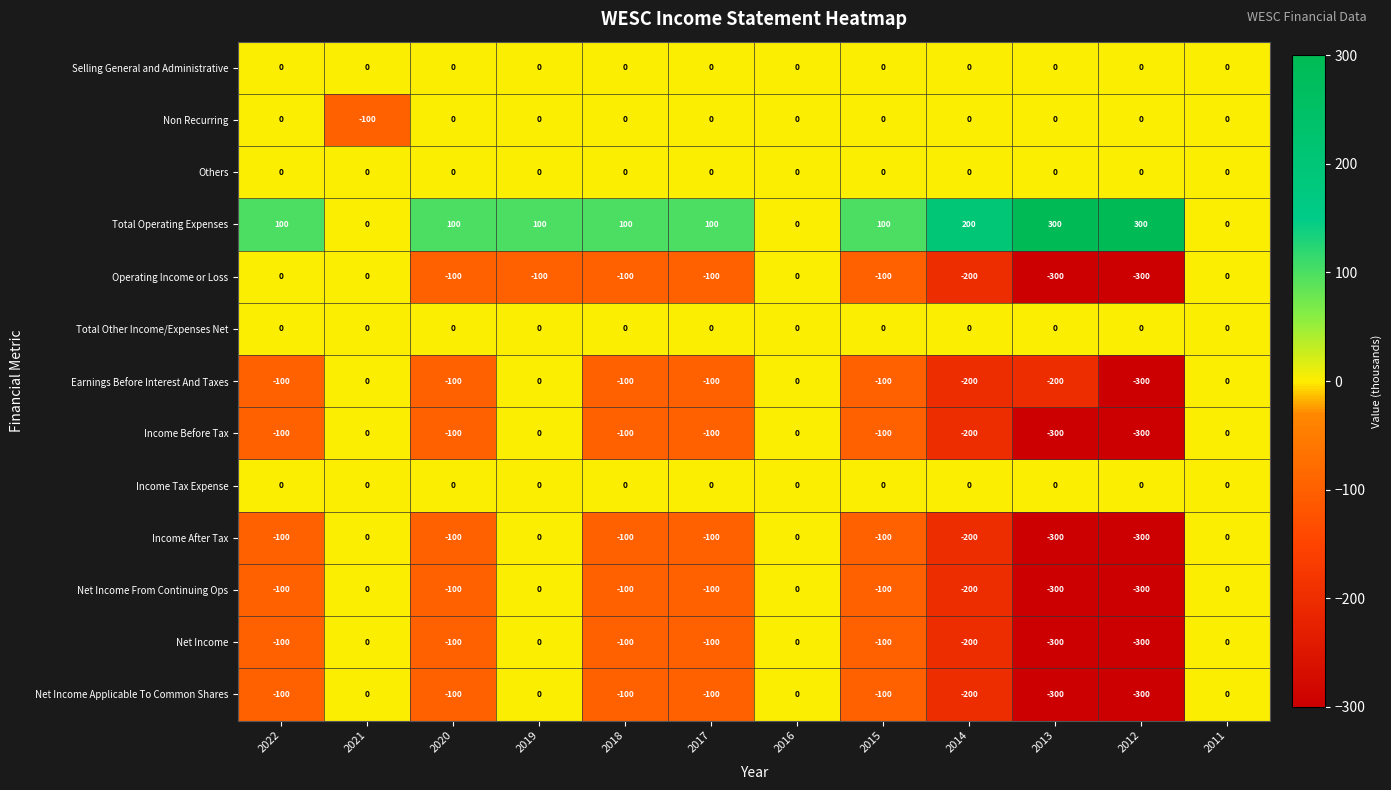

What is the difference between the highest and lowest values at 2020?

200